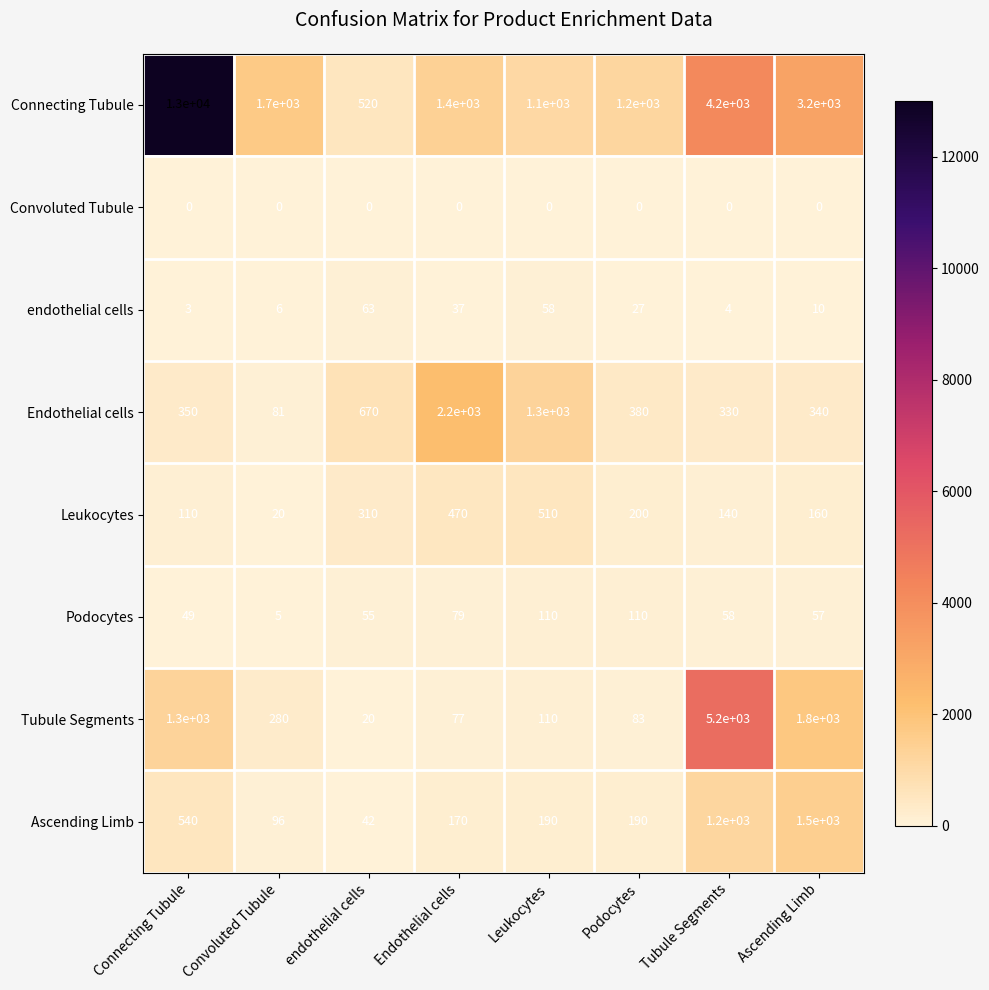

At Convoluted Tubule, list the series in order from smallest to largest.

Convoluted Tubule, Podocytes, endothelial cells, Leukocytes, Endothelial cells, Ascending Limb, Tubule Segments, Connecting Tubule